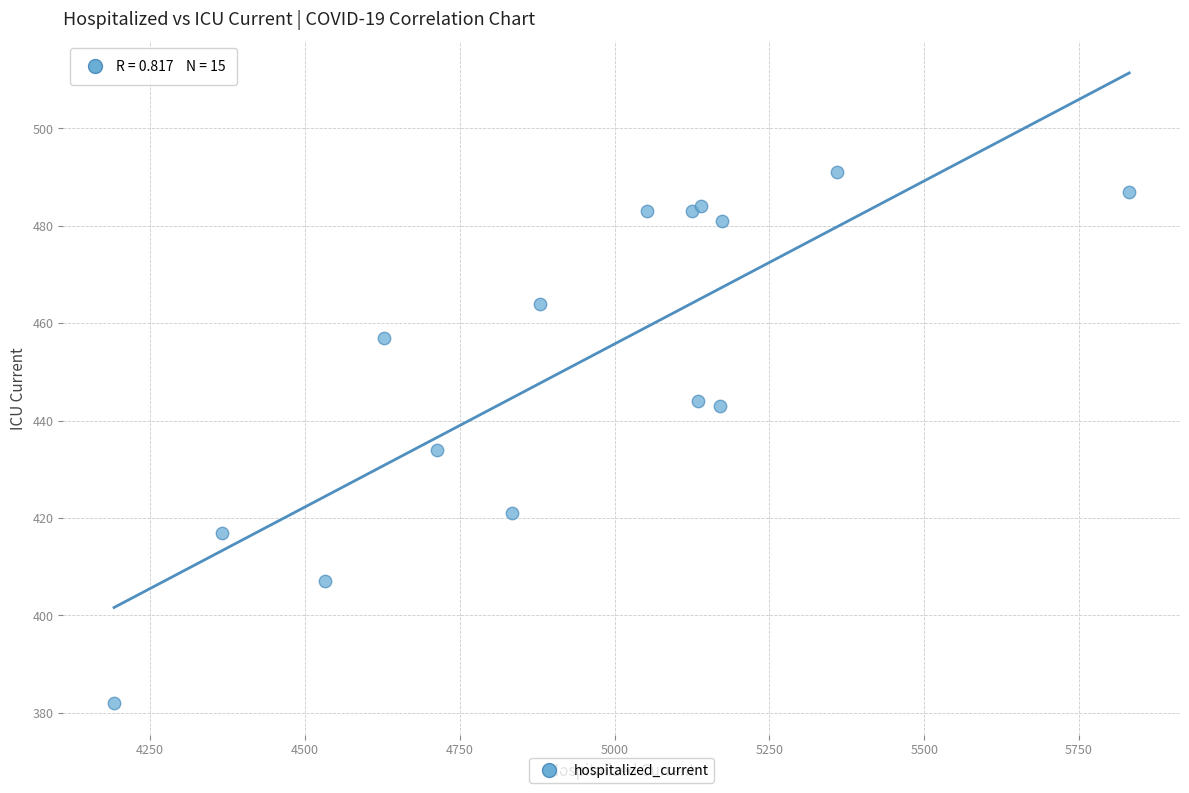

What Y value in the scatter plot is closest to 436?

434